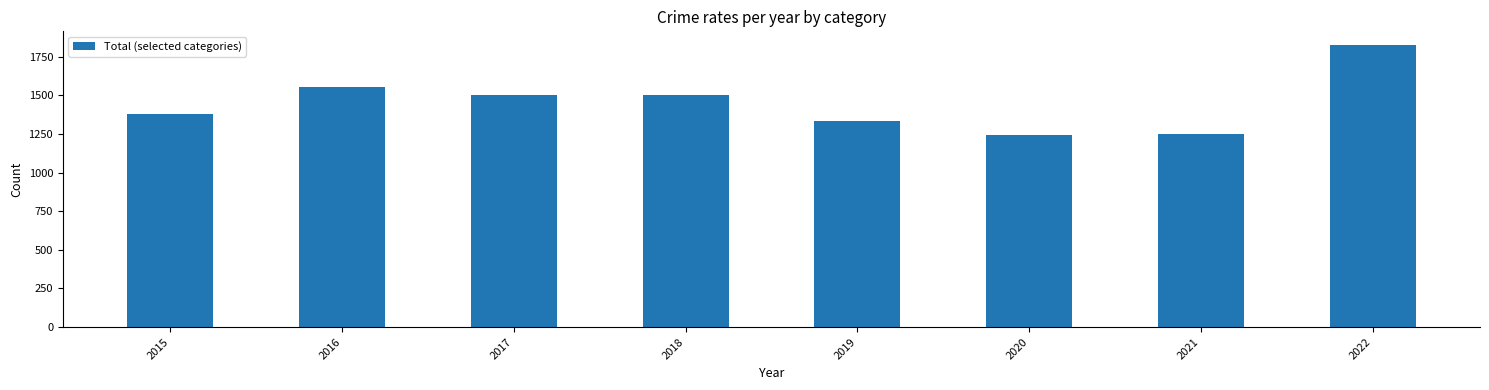

What is the value of the 5th bar from the left?

1336